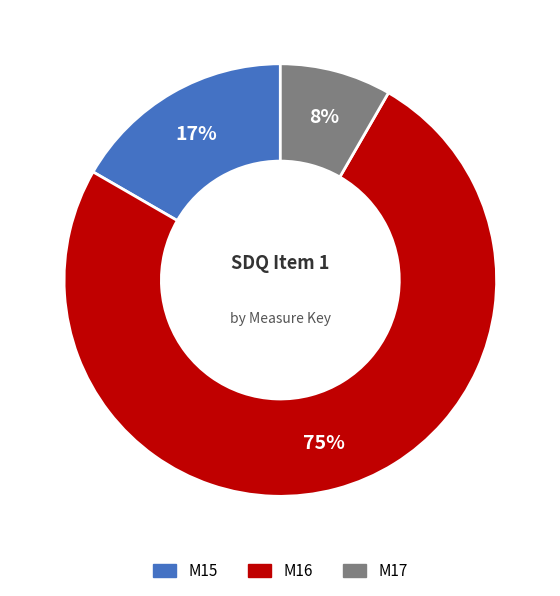

To the nearest percent, what percentage of the pie is M15?

17%